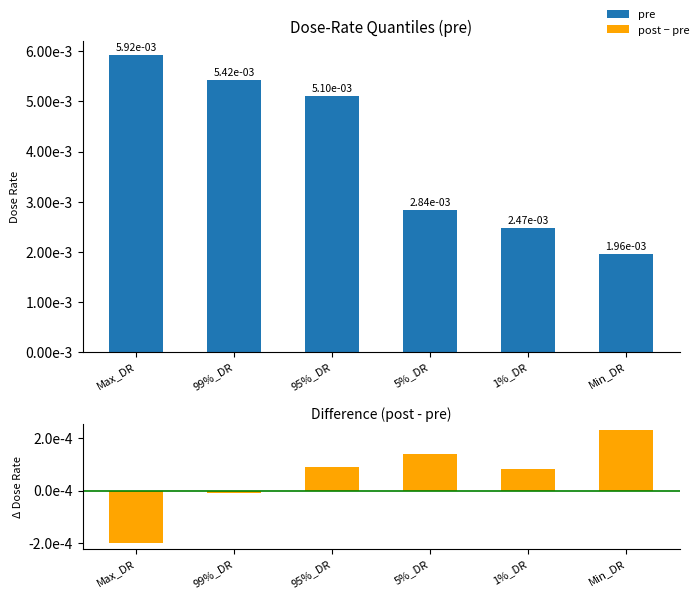

Between 99%_DR and 95%_DR, which series saw the biggest shift?

pre